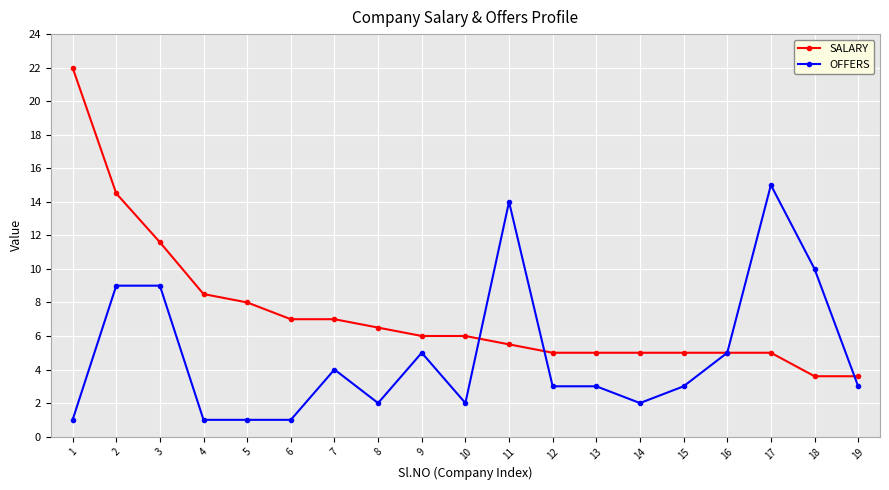

Which series has the largest range (max minus min)?

SALARY